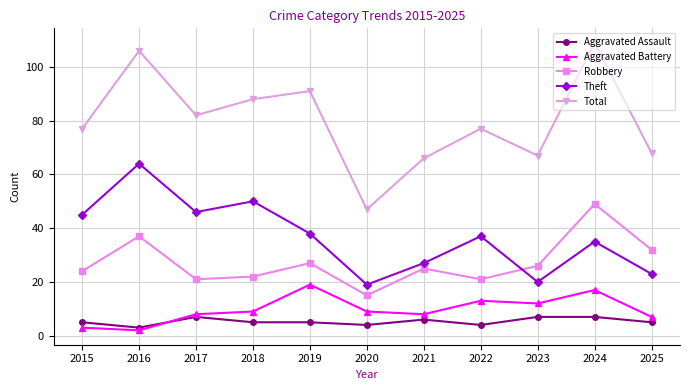

What value does the Robbery series have at 2025?

32